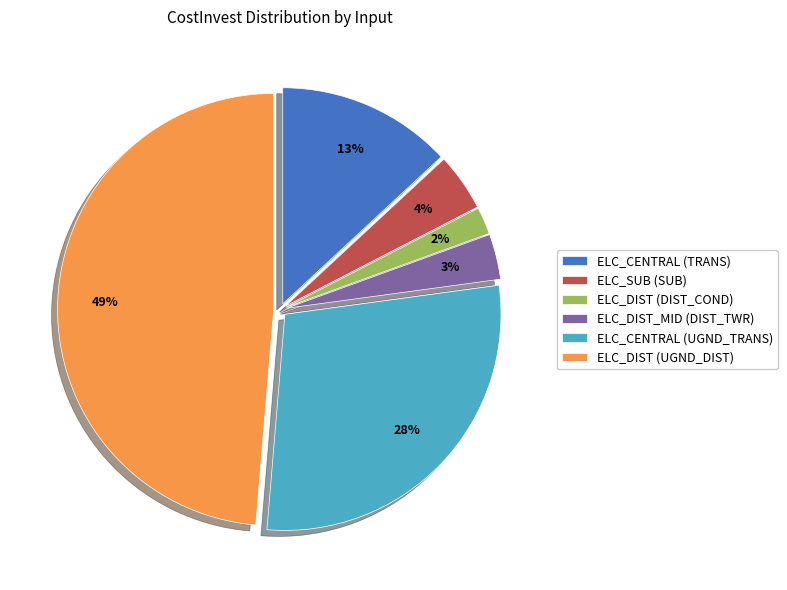

How many slices are in this pie chart?

6